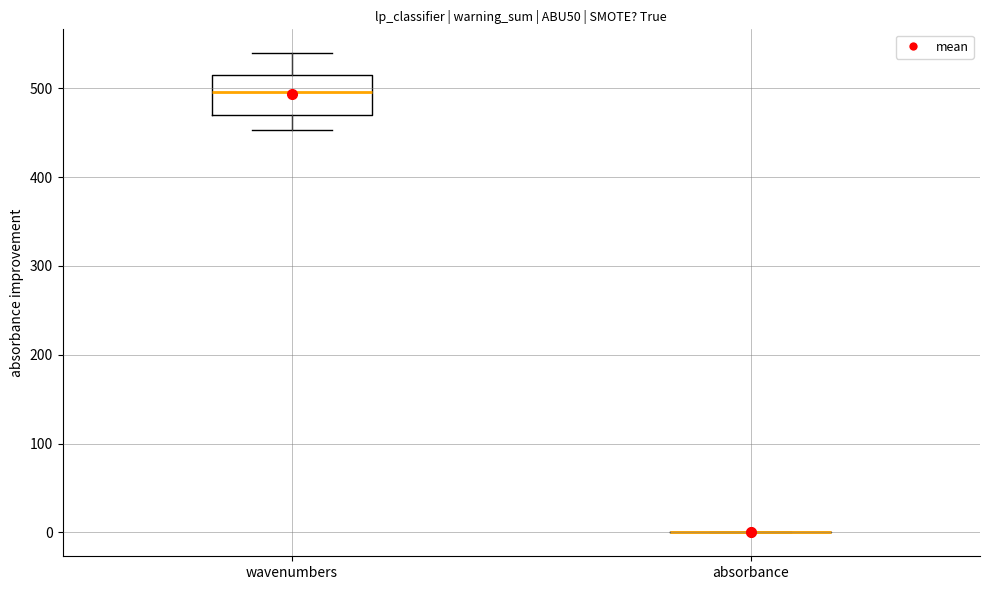

Which box is the tallest, from its lower edge to its upper edge?

wavenumbers